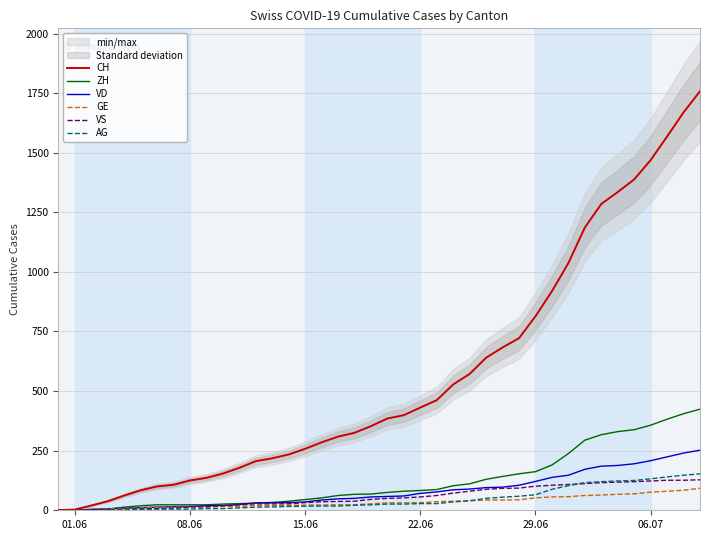

What is the difference between the second highest and second lowest values in the ZH series?

405